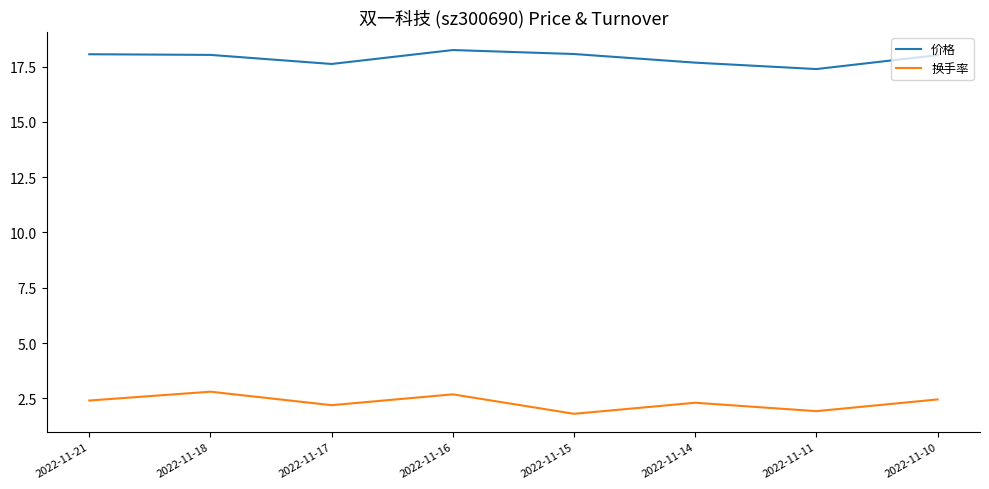

How many distinct data groups are displayed?

2